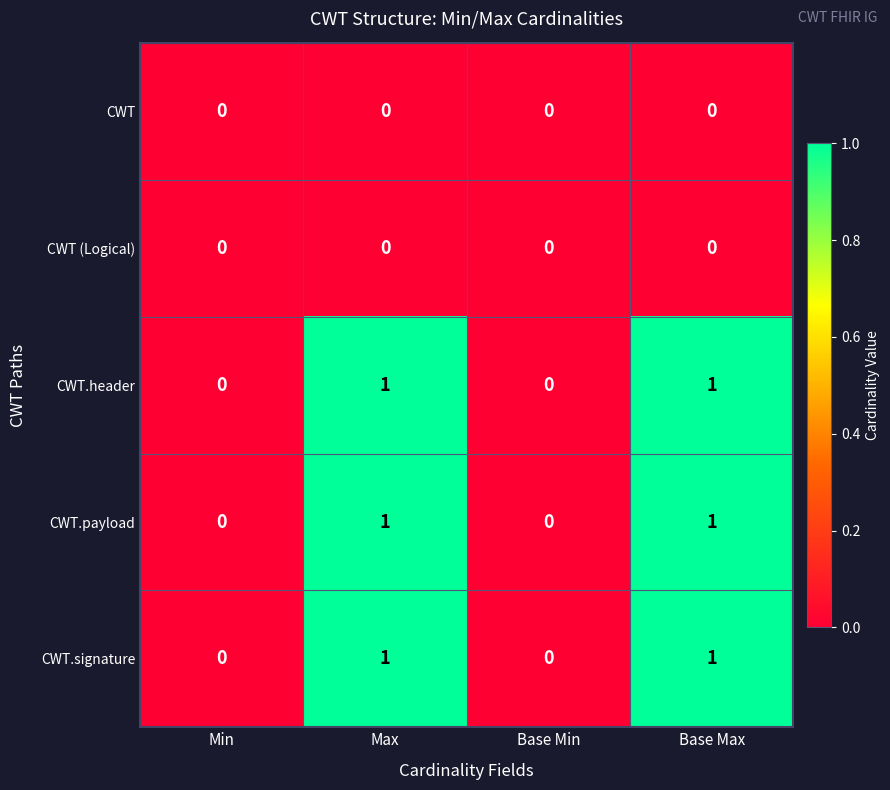

How many CWT.payload values are between 0 and 1?

4